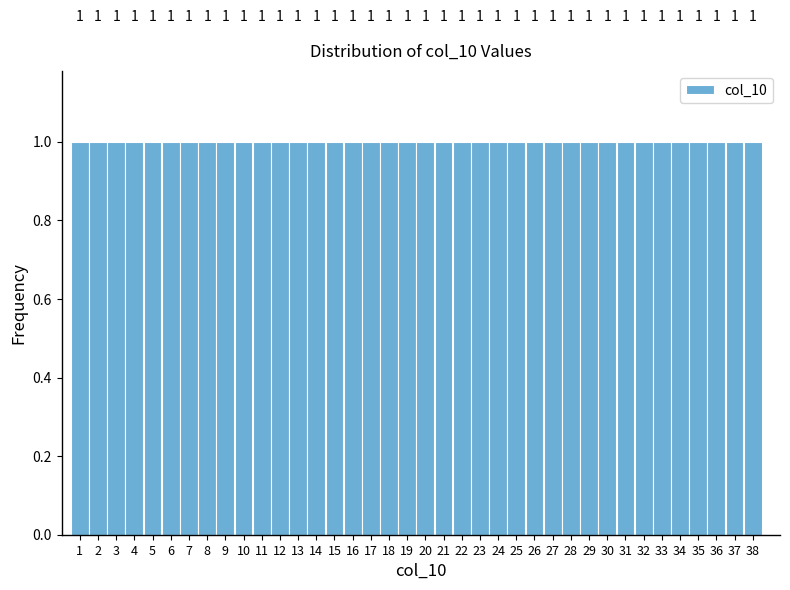

How tall is the bar that spans 19.5 to 20.5 on the x-axis?

1